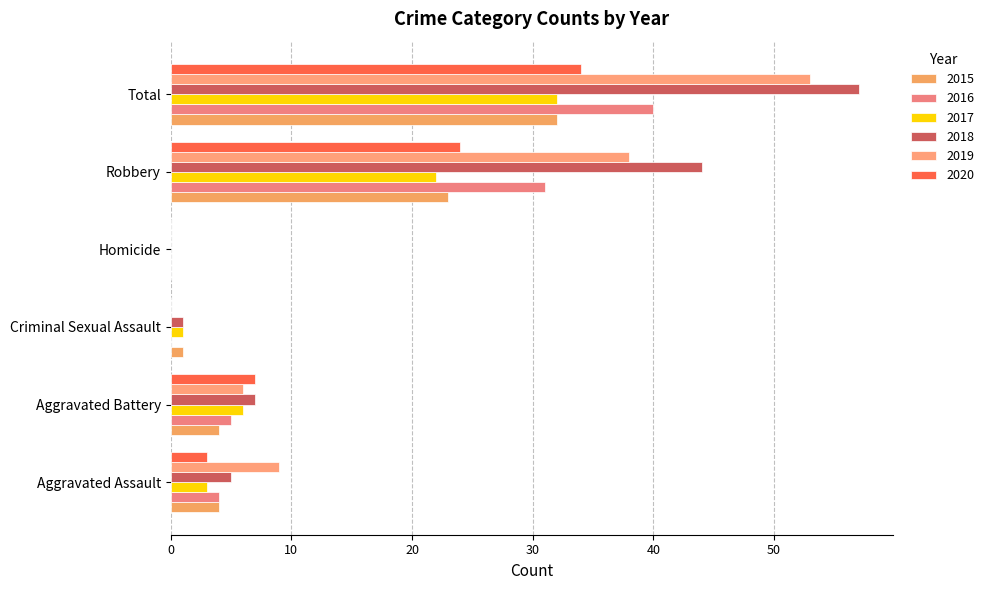

Which series has the widest spread of values?

2018